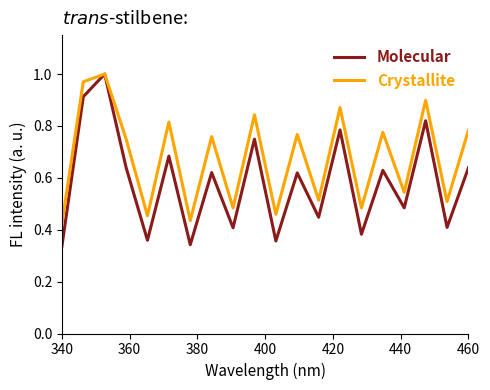

In Molecular, how many points are lower than both neighbors (excluding endpoints)?

8